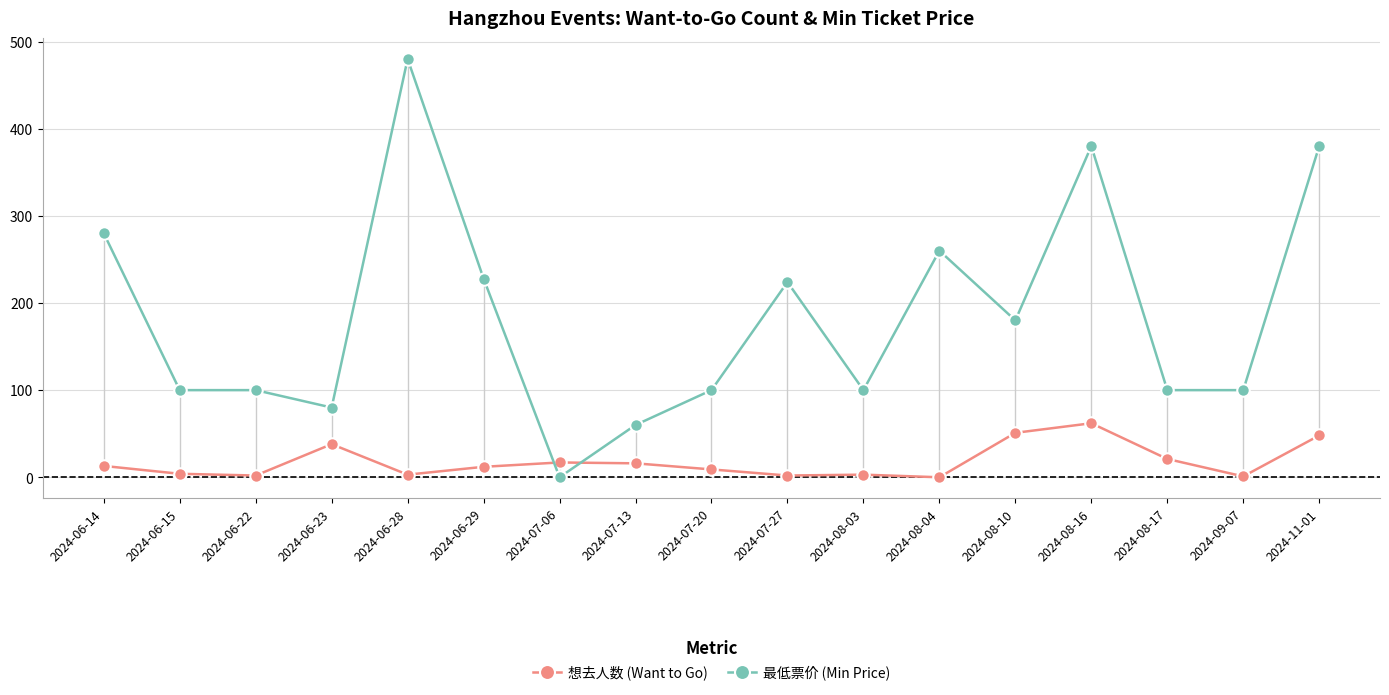

True or false: 最低票价 (Min Price) and 想去人数 (Want to Go) cross at least once.

True